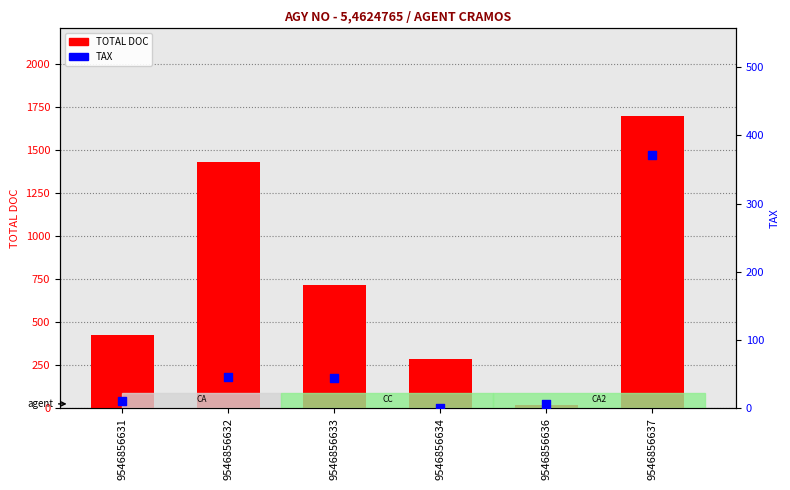

Which series has the largest total across all categories?

TOTAL DOC